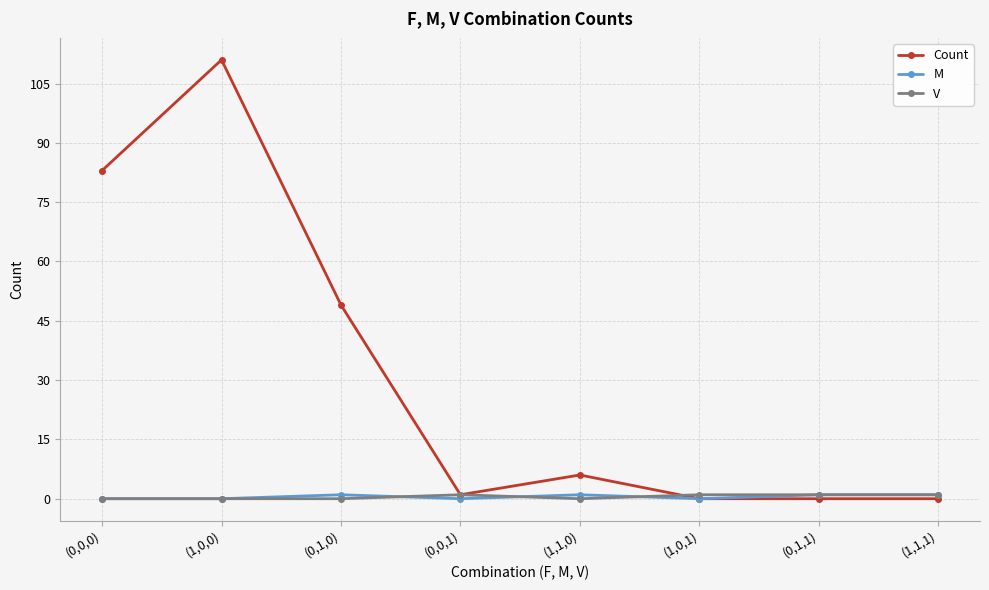

What is the difference between the maximum and minimum values in the Count series?

111